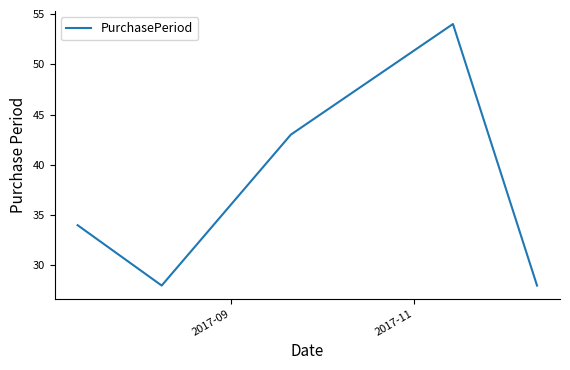

What is the sum of all values?

187